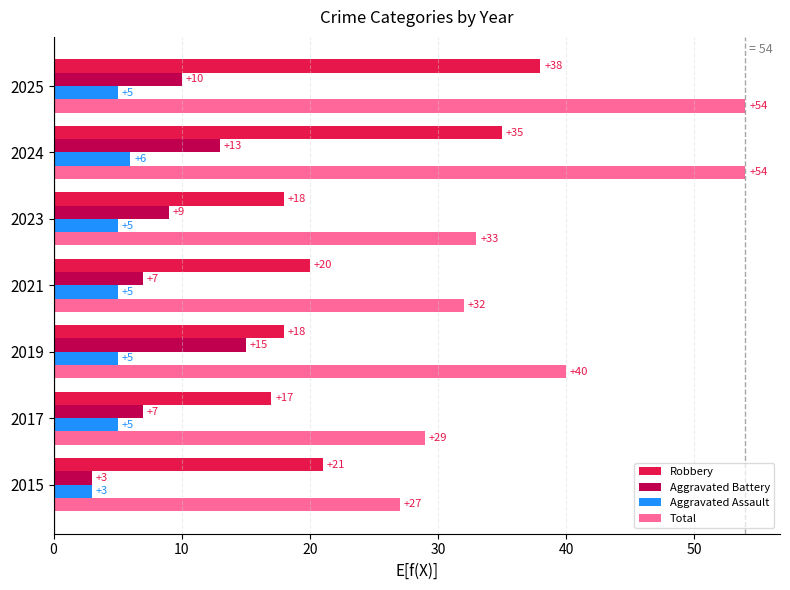

Is it true that Robbery equals 17 at 2017?

True